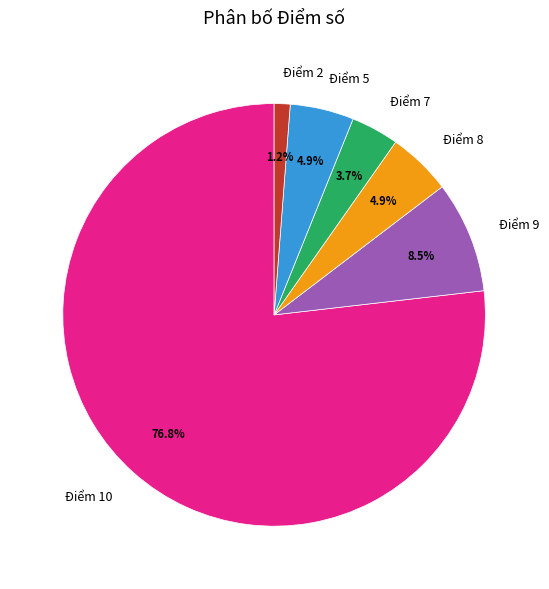

Count the number of slices in the pie.

6